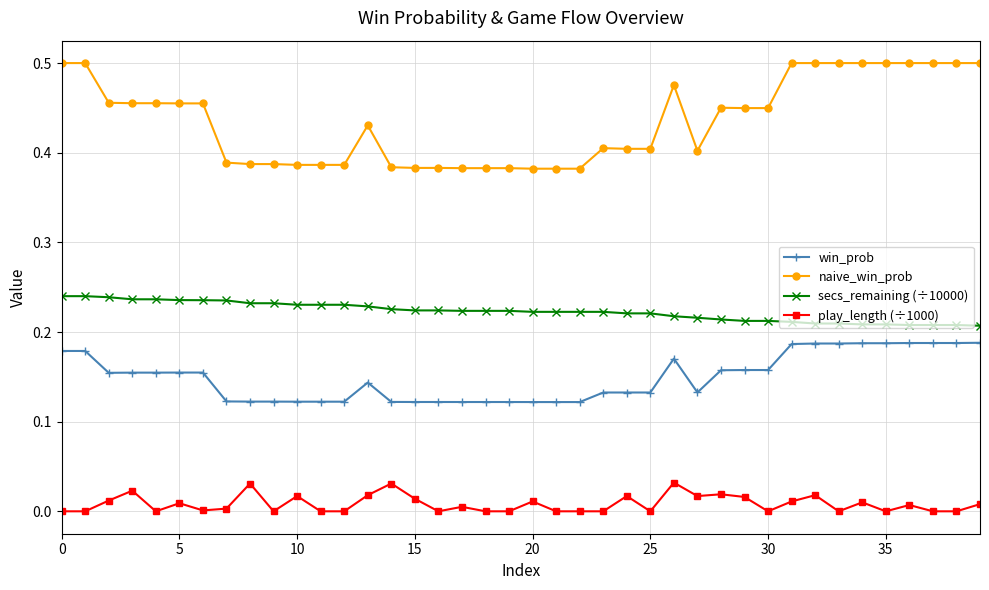

True or false: win_prob has more than 2 points higher than both neighbors.

True